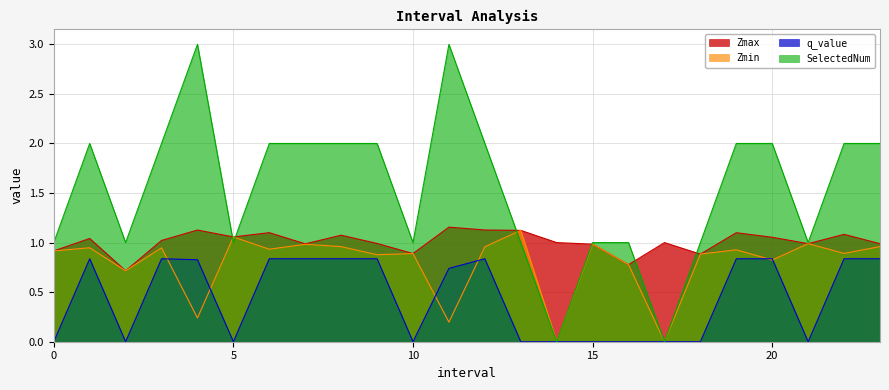

What is the sum of all Zmax values?

24.2